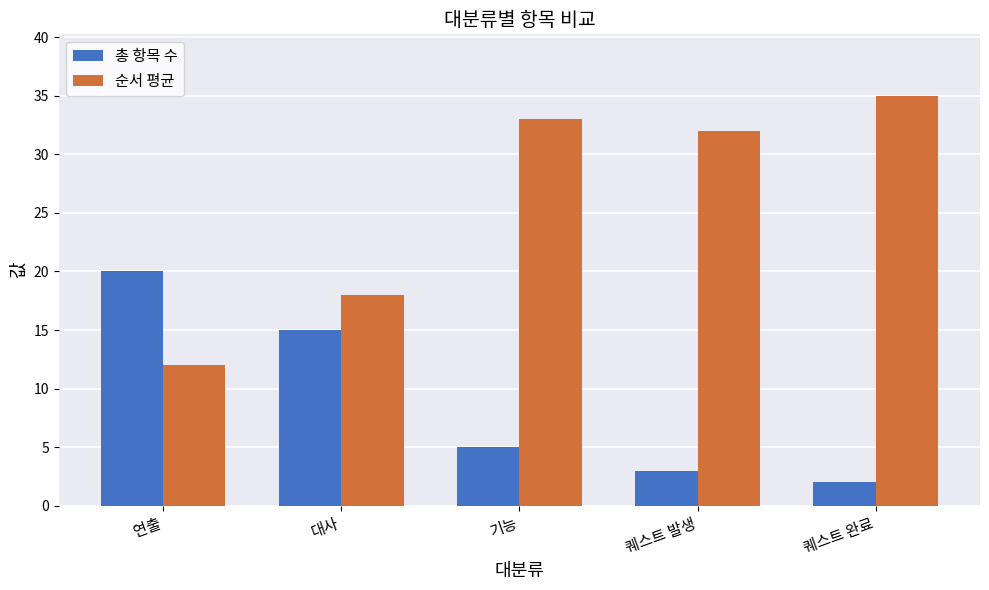

Where does the 총 항목 수 series first go above 5?

연출